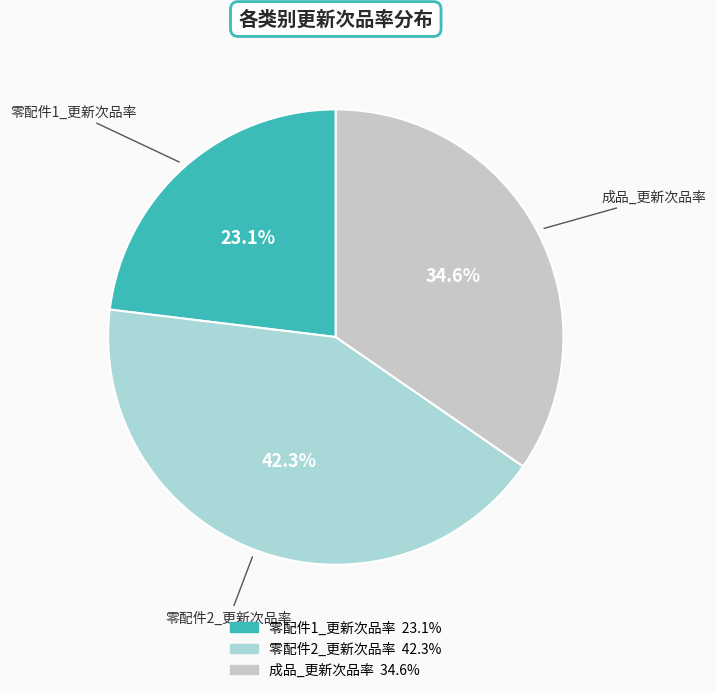

Is there a majority slice in this chart?

No